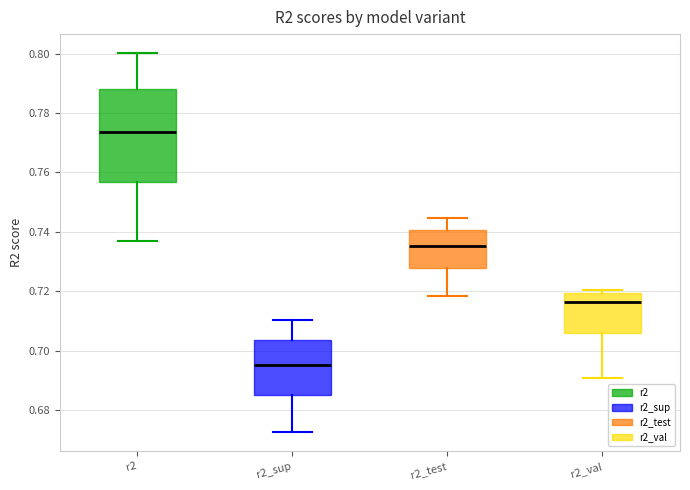

Reading left to right, read every box against the y-axis: the position of its median line, the range the box covers, and the ends of its whiskers. The values are not printed on the chart, so give them approximately, as read against the axis.

r2: median 0.774, box 0.756 to 0.788, whiskers 0.736 to 0.800
r2_sup: median 0.696, box 0.684 to 0.704, whiskers 0.672 to 0.710
r2_test: median 0.736, box 0.728 to 0.740, whiskers 0.718 to 0.744
r2_val: median 0.716, box 0.706 to 0.720, whiskers 0.690 to 0.720 (just above the box's upper edge)